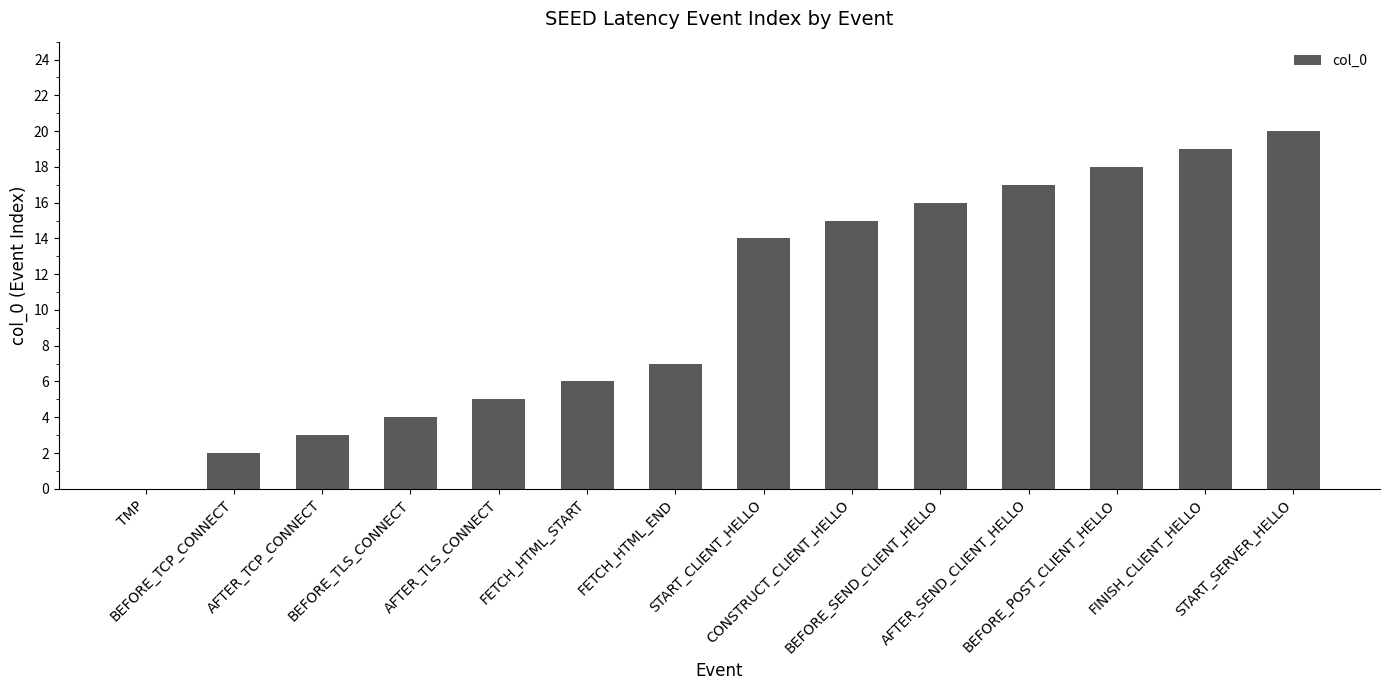

What is the sum of all values?

146